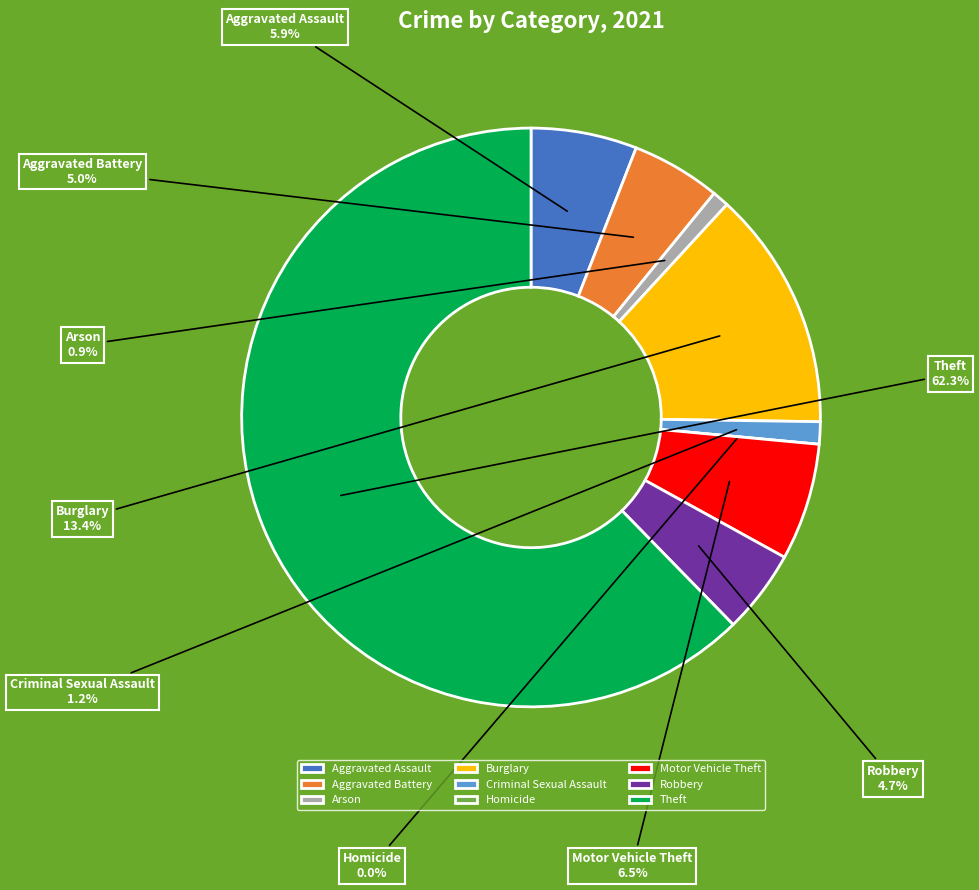

How many segments does this pie chart have?

9